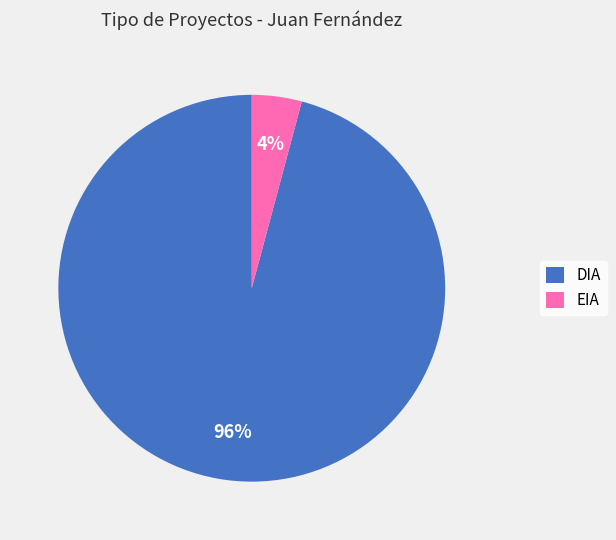

Is the sum of DIA and EIA greater than half?

Yes